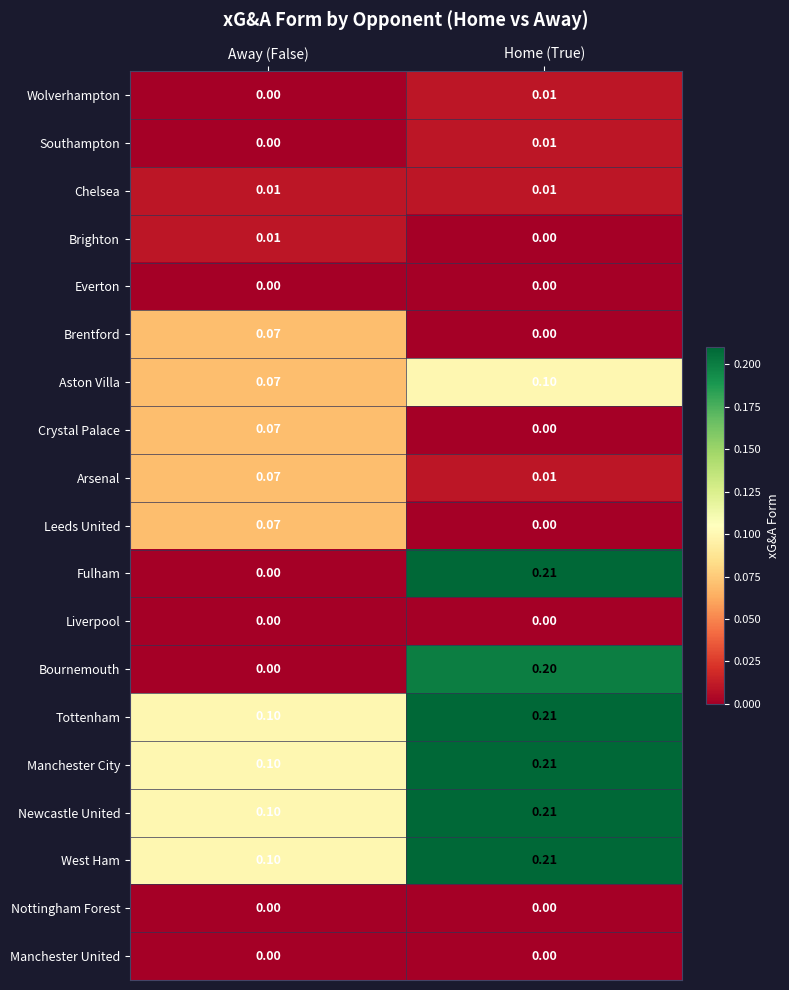

At which label does Tottenham reach its minimum?

Away (False)